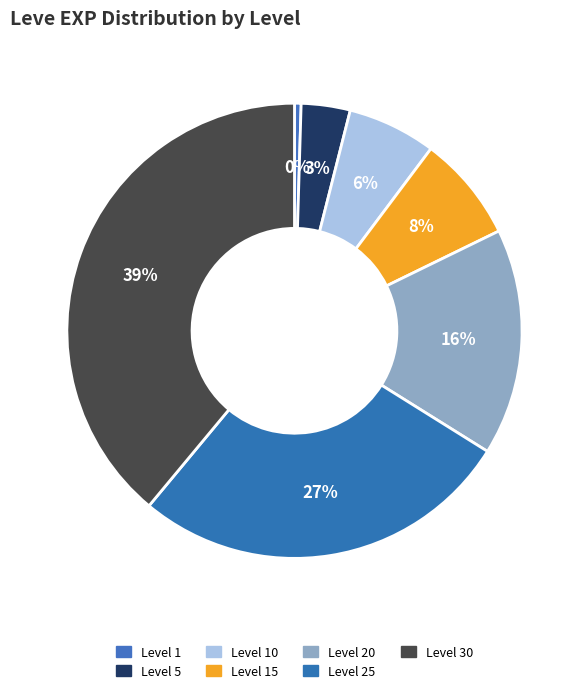

Which category has the biggest portion of the pie?

30